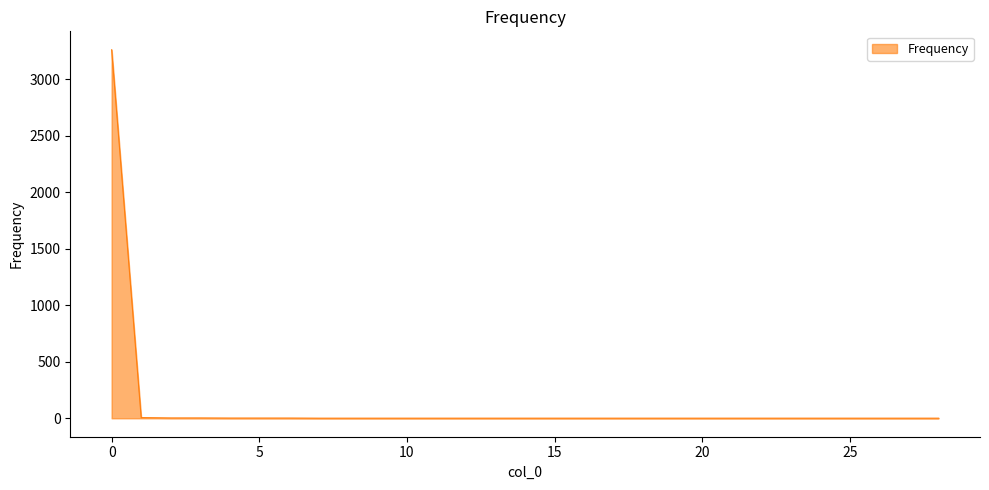

What is the greatest value displayed?

3262